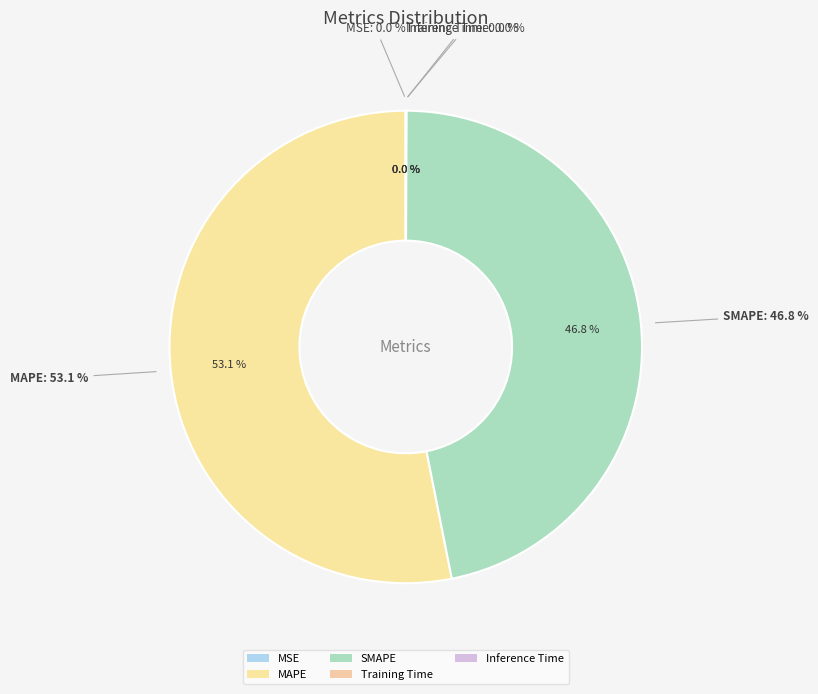

What is the smallest slice in the pie chart?

Training Time